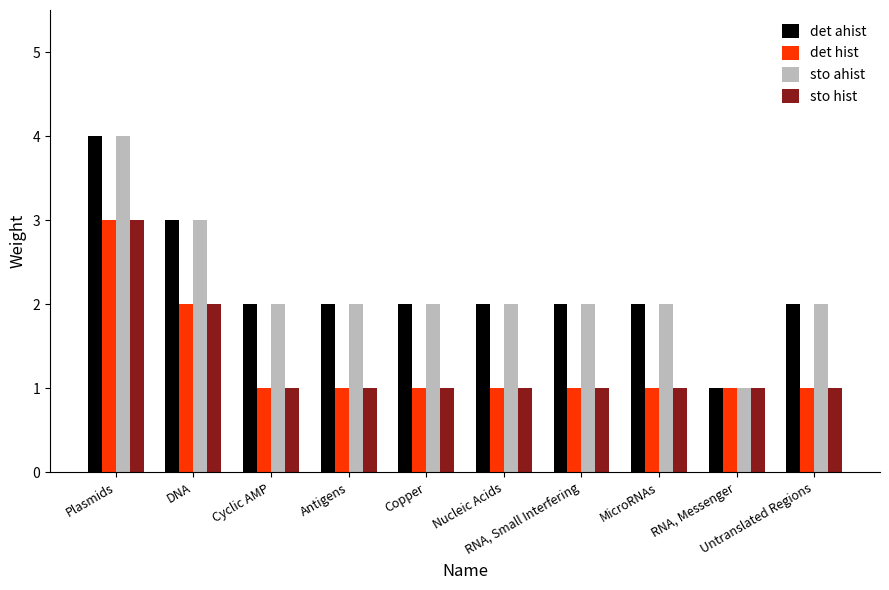

What is the smallest value displayed?

1